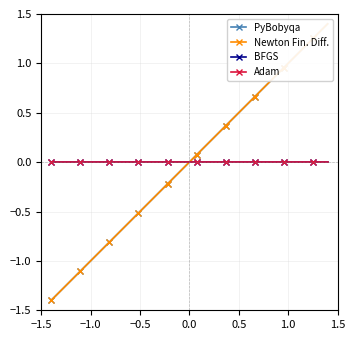

Is it true that Newton Fin. Diff. equals -0.1 at 9?

False